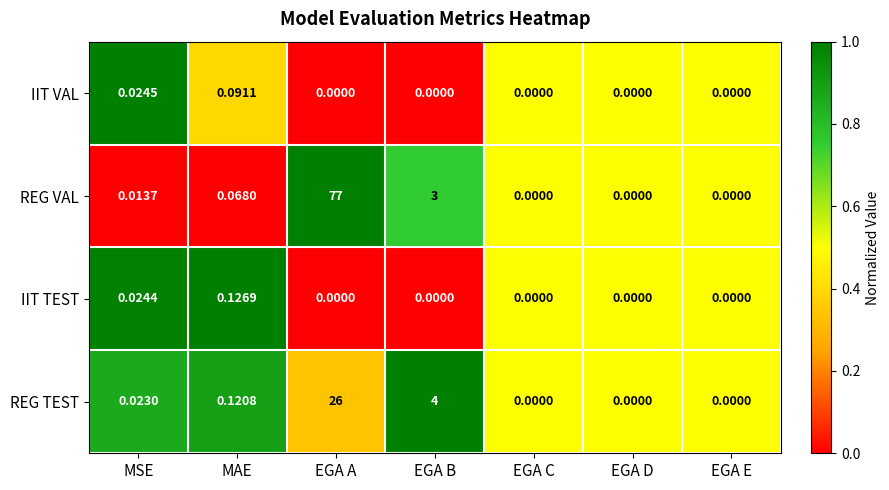

Which series has the largest total across all categories?

REG VAL